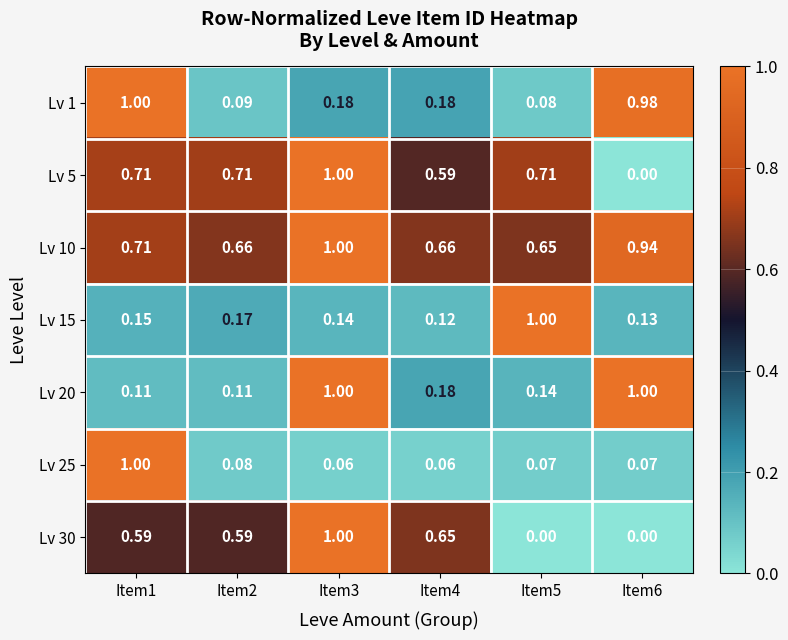

How many series are shown in this chart?

7